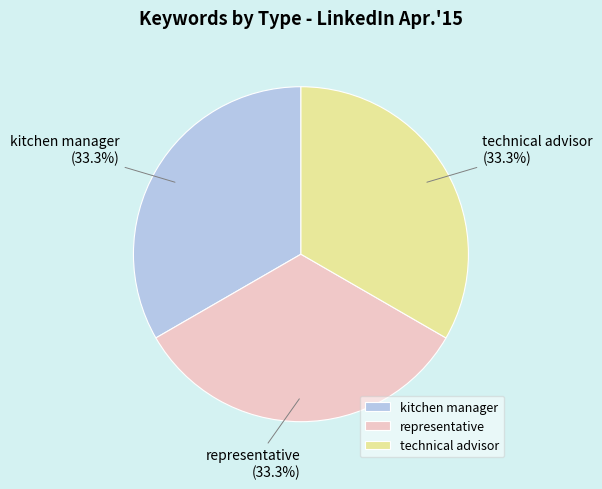

Approximately how many times larger is the value at technical advisor compared to kitchen manager?

1.0